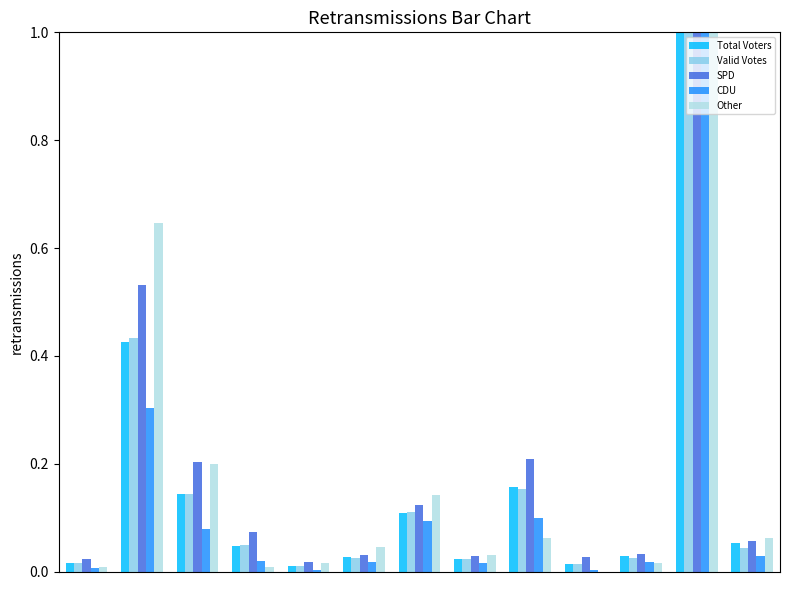

What is the sum of all SPD values?

2.4